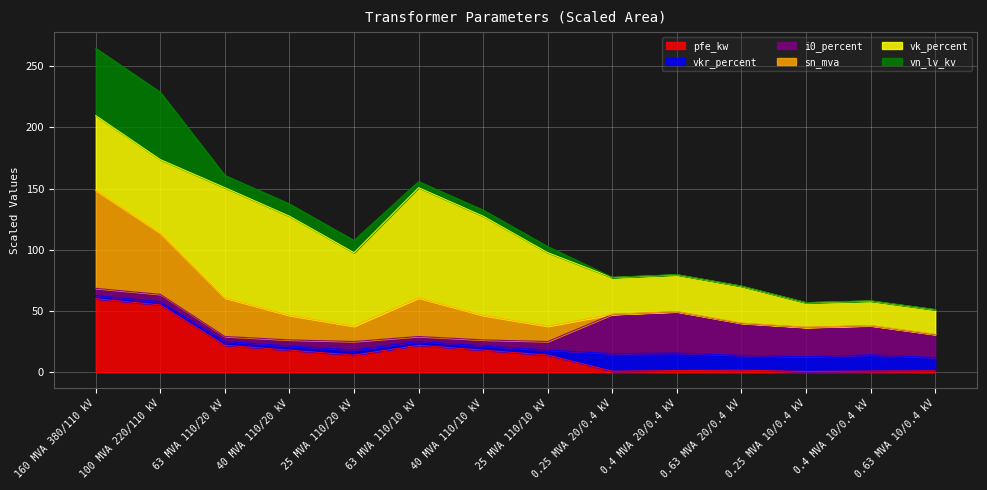

What is the difference between the highest and lowest values at 160 MVA 380/110 kV?

204.5